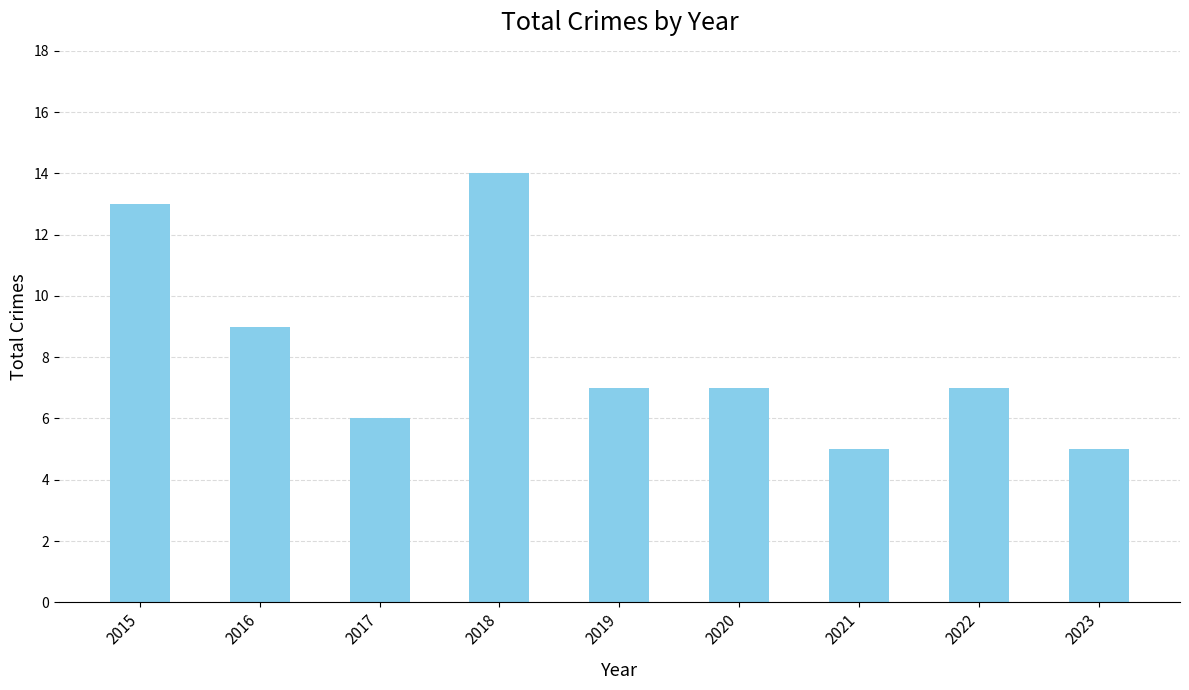

What is the difference between the values at 2015 and 2019?

6